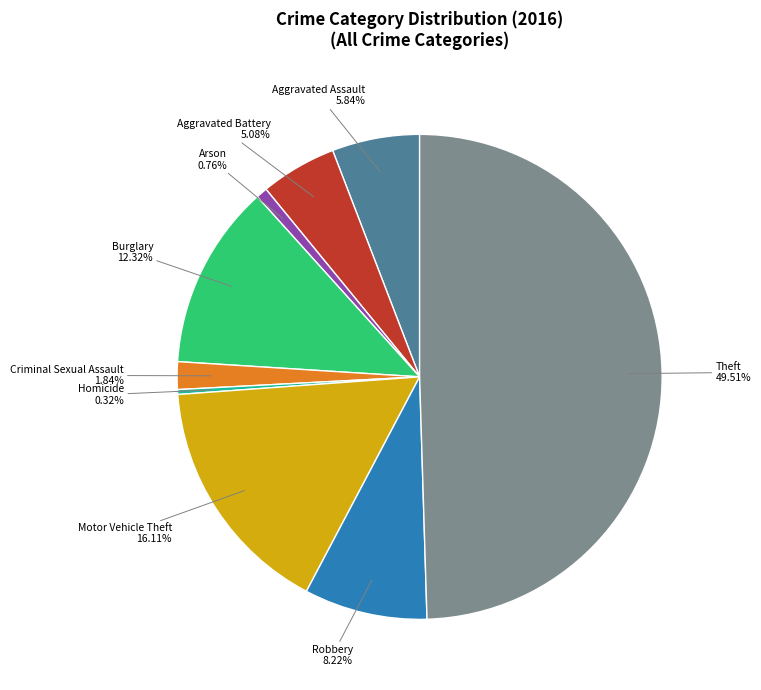

Does Criminal Sexual Assault account for over 50% of the chart?

No